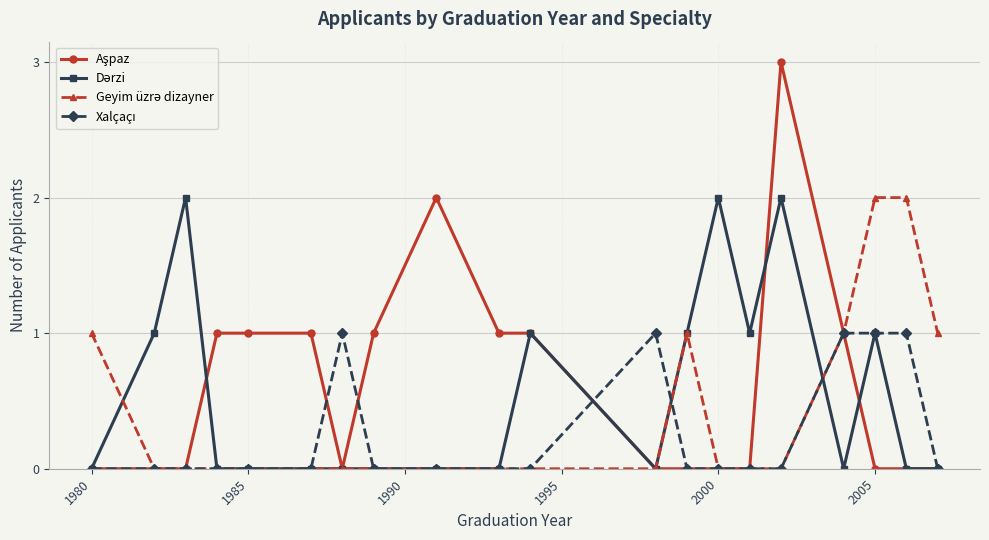

What is the maximum value shown in the chart?

3